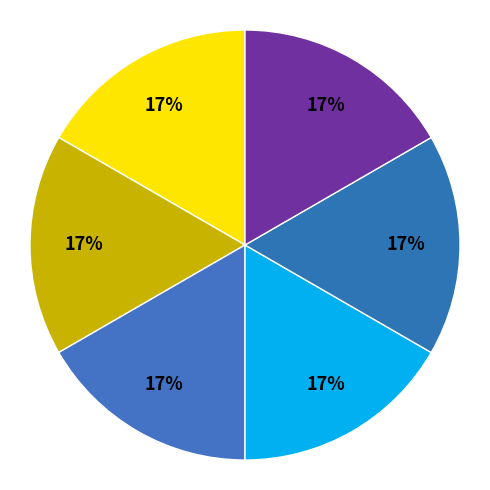

How many slices are in this pie chart?

6